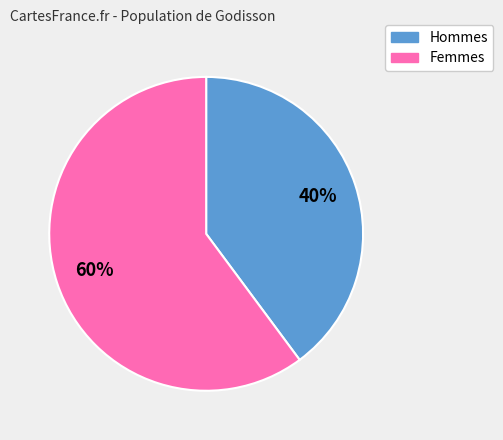

Does any single category account for the majority?

Yes